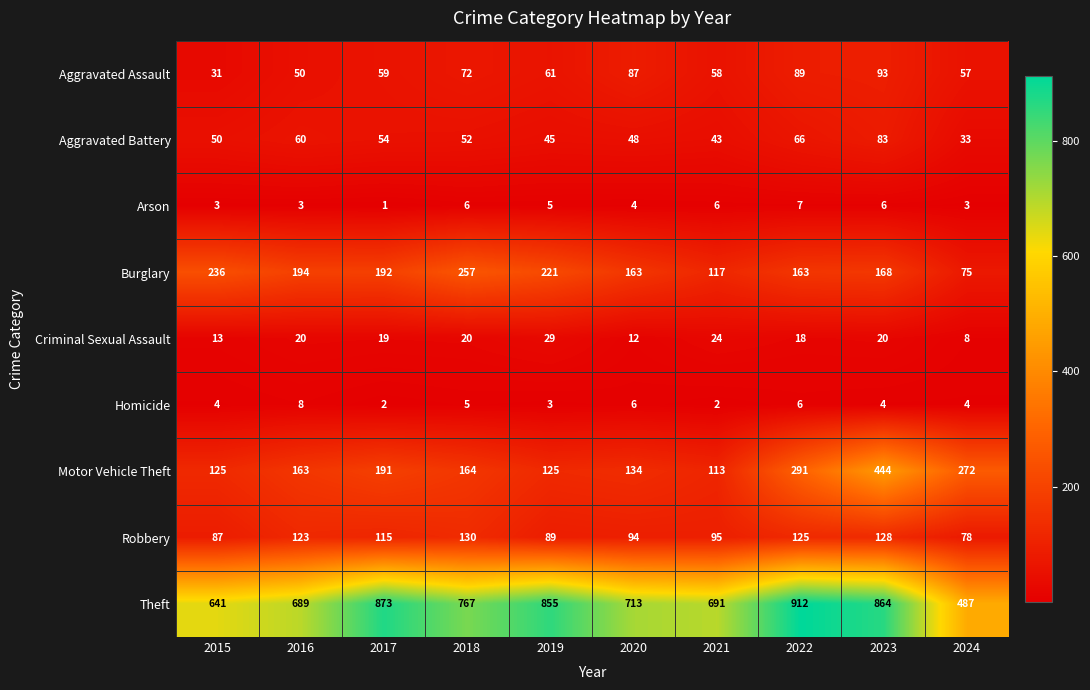

The value of Homicide at 2022 is 2. True or false?

False